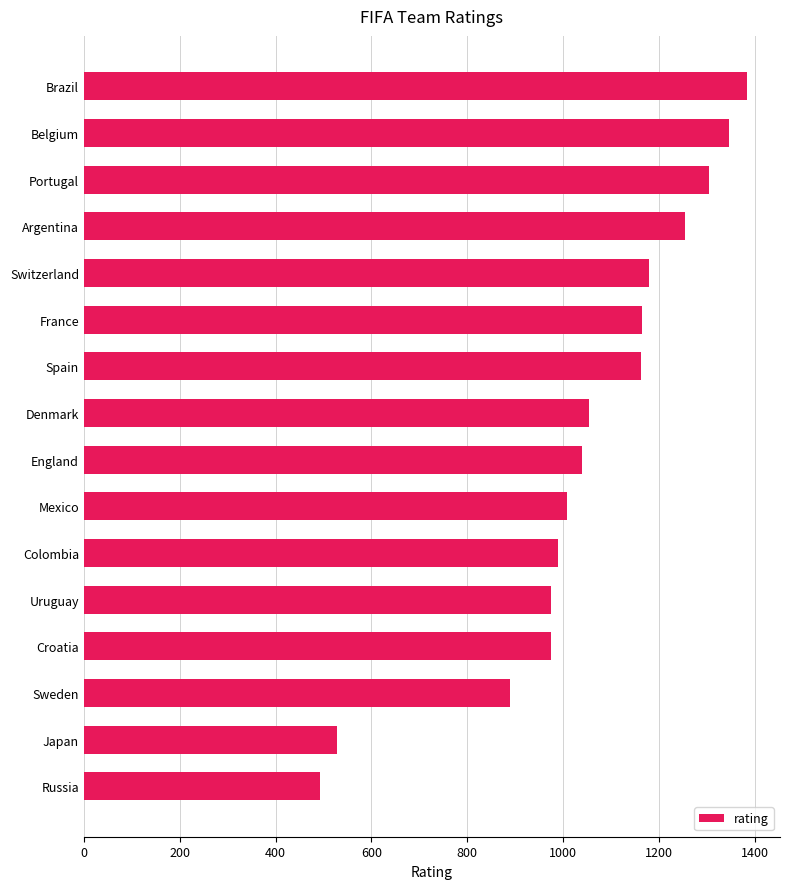

The value at Switzerland is 1179. True or false?

True